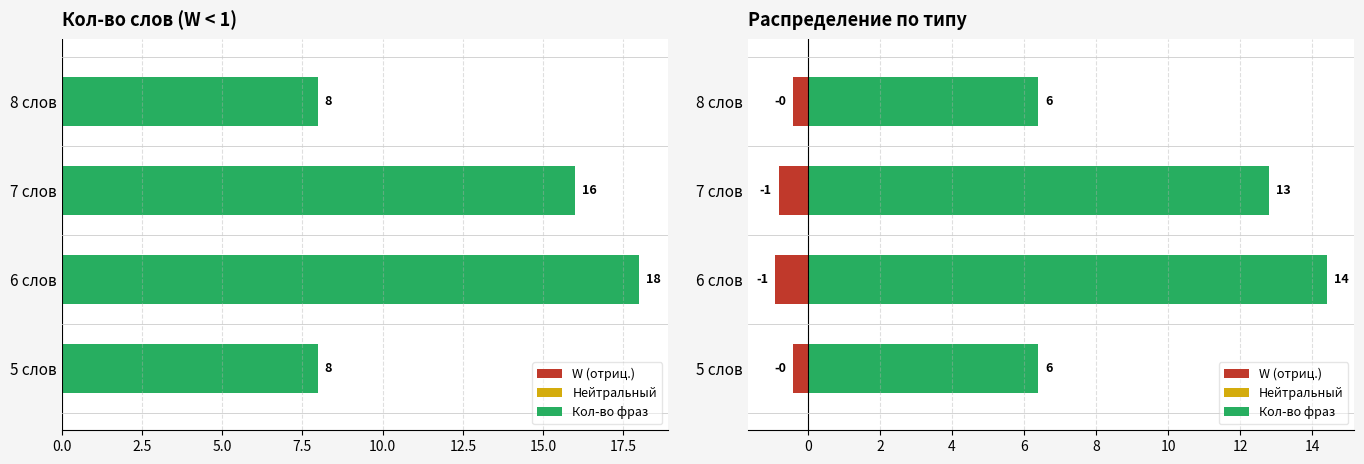

The value of Нейтральный at 8 слов is 0.2. True or false?

False